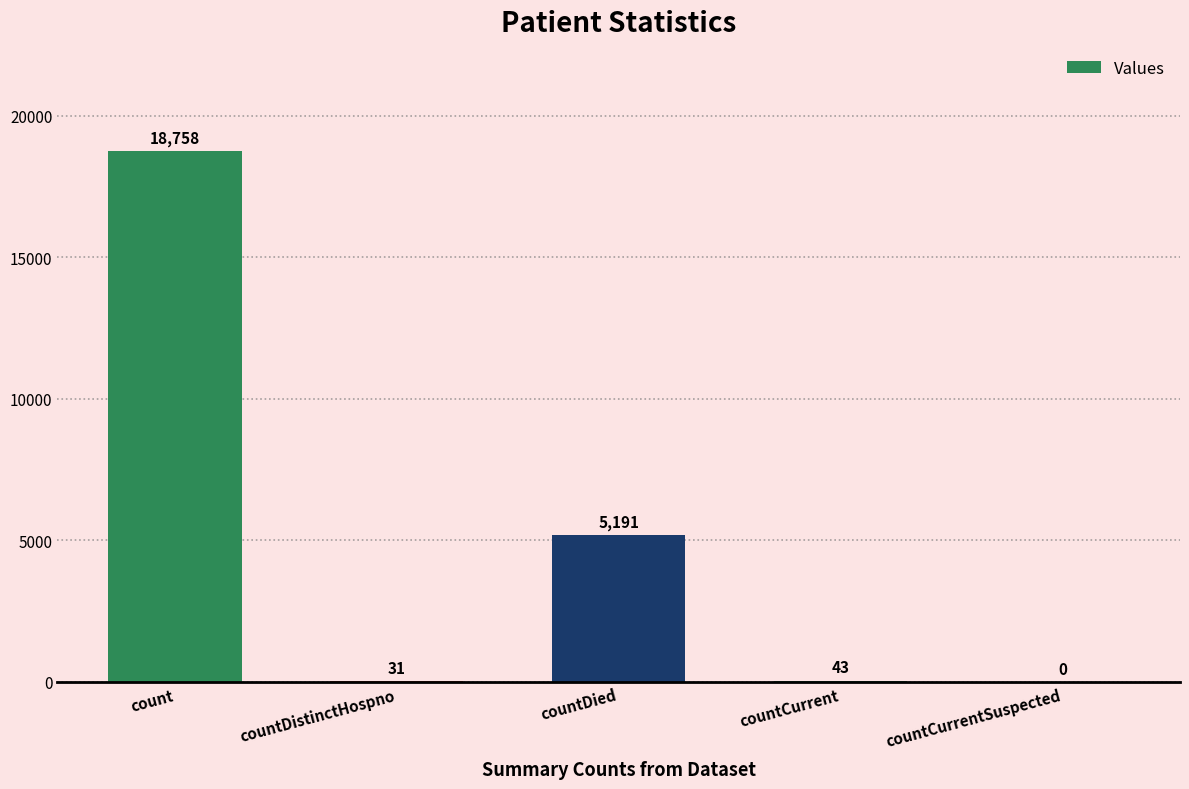

What is the sum of the values at count and countCurrent?

18801